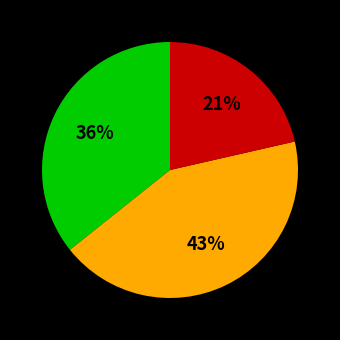

To the nearest percent, what is the average slice percentage?

33%